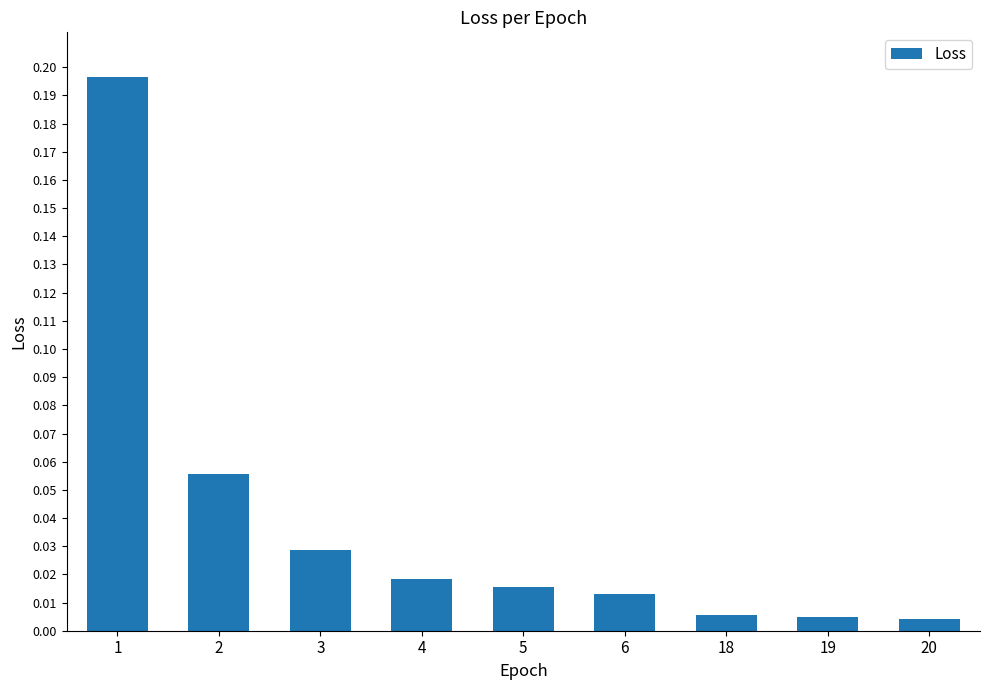

At which category does the chart reach its peak across all series?

1